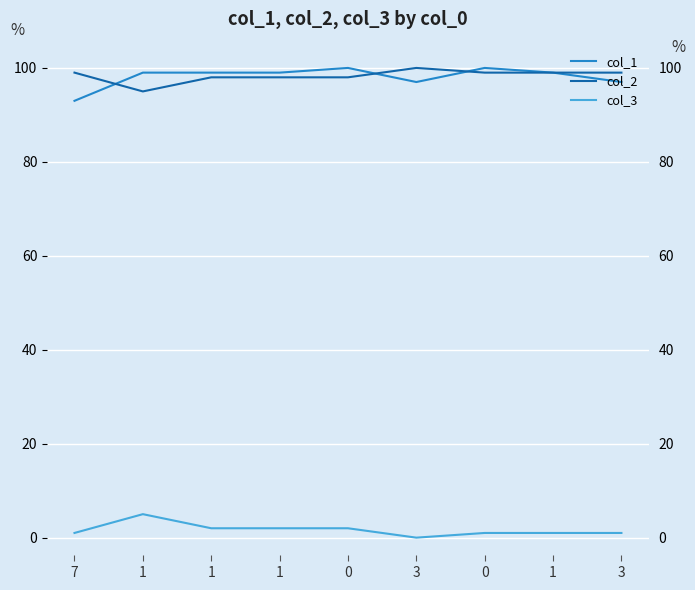

True or false: col_1 has more than 2 interior local peaks.

False